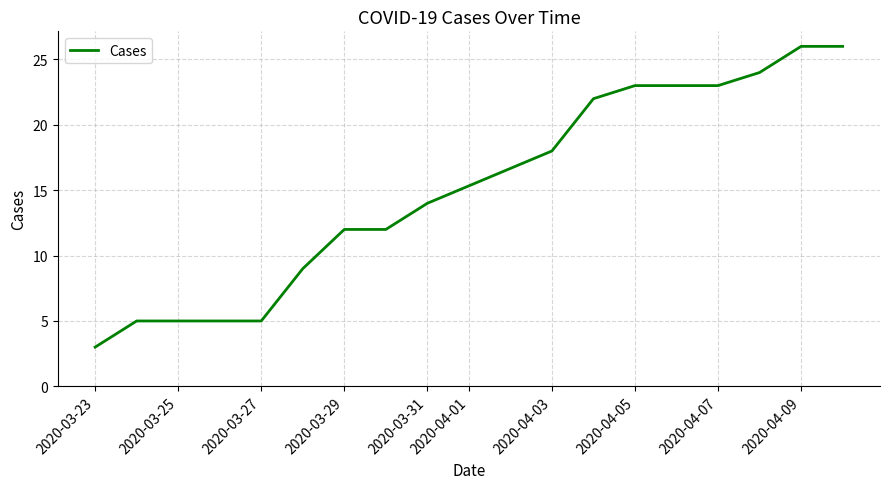

What is the greatest value displayed?

26